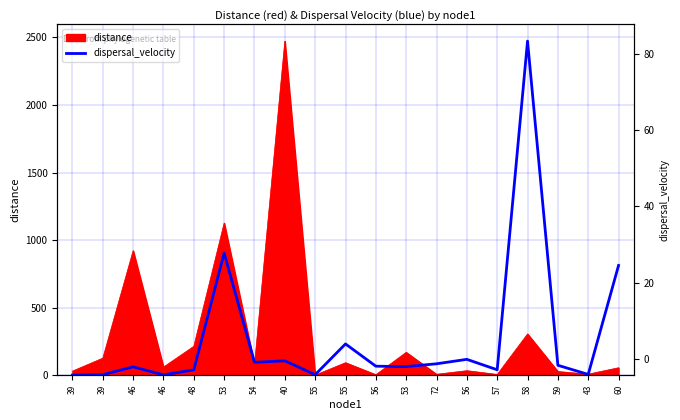

The value at 46 is 5.1. True or false?

False